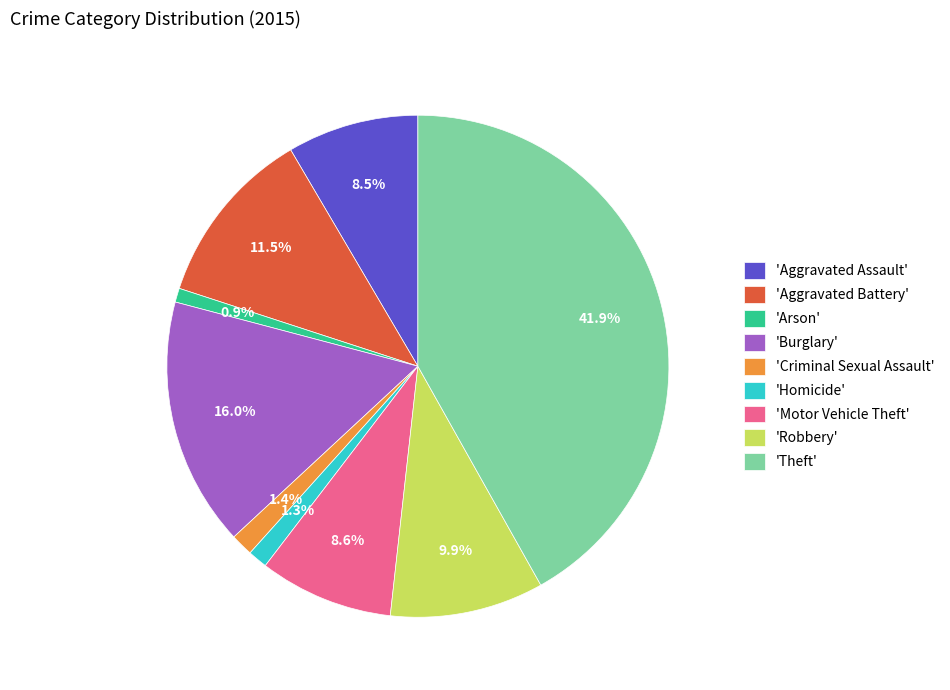

Which category has the biggest portion of the pie?

'Theft'